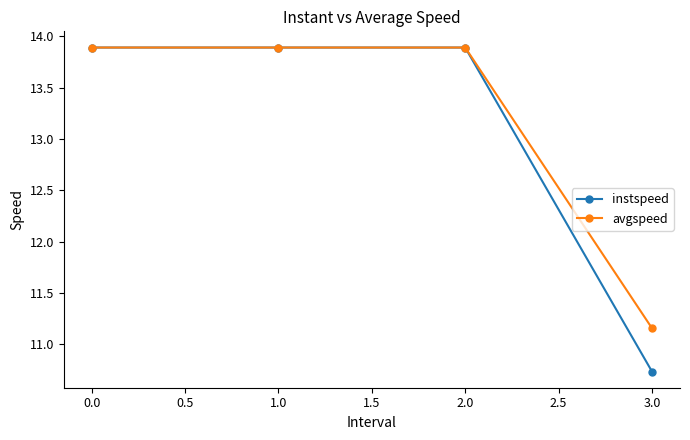

What is the value of the avgspeed point at the 2nd from the left?

13.9